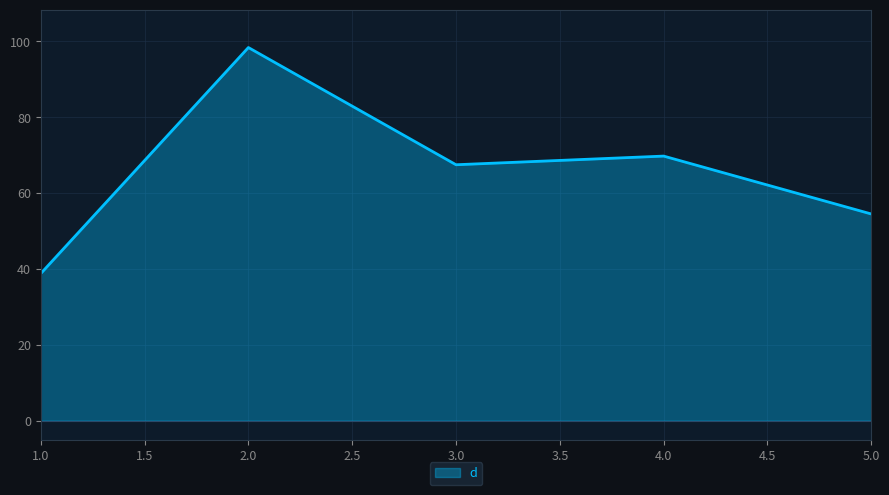

What is the difference between the second highest and minimum values?

31.0